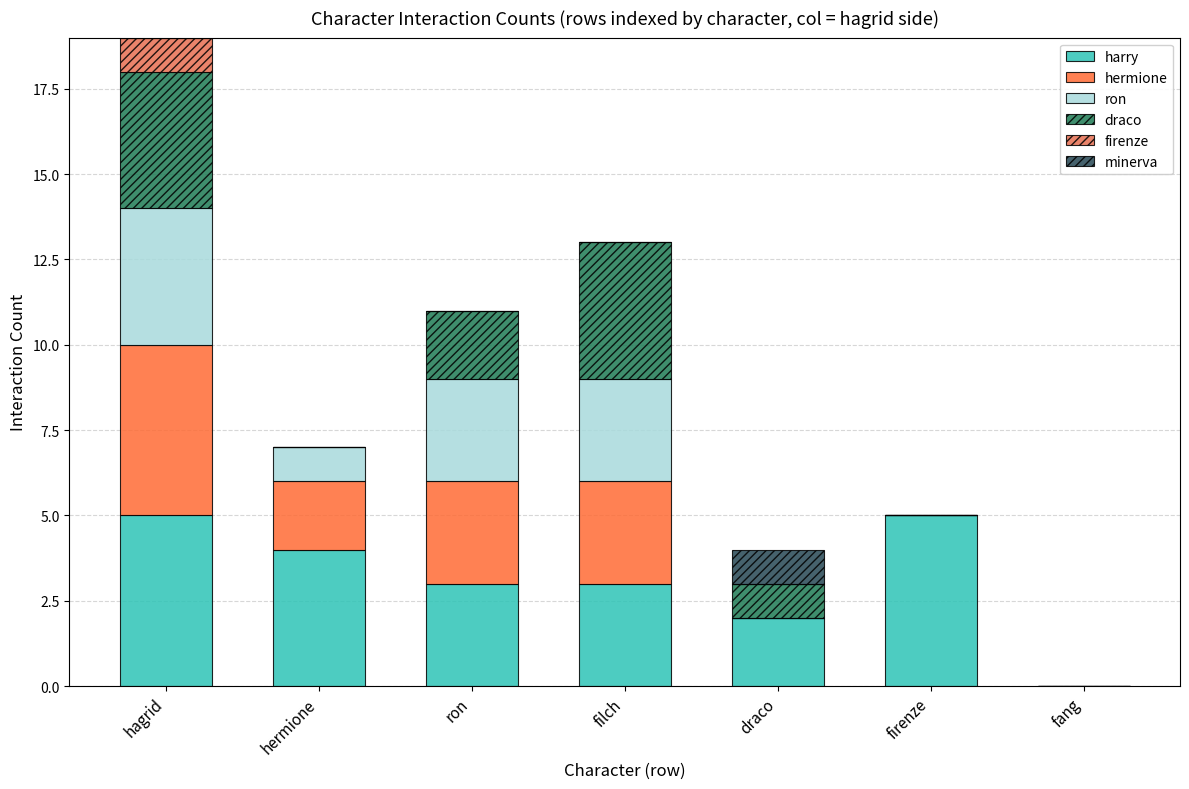

Between hermione and draco, which series saw the biggest shift?

harry